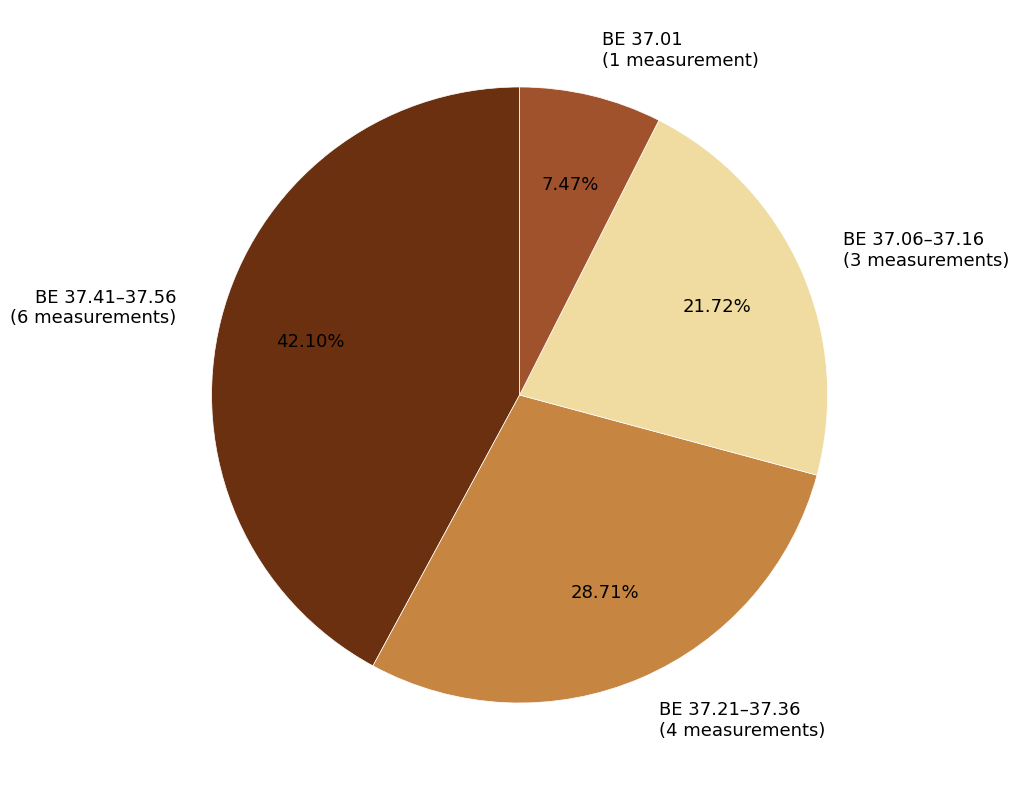

Does any single category account for the majority?

No